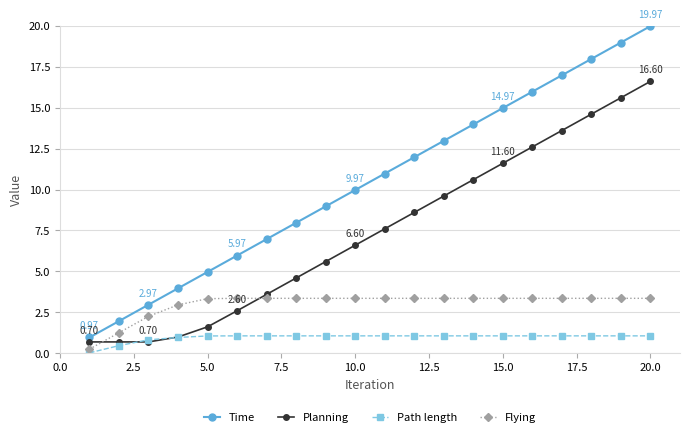

How many data points does each series have?

20